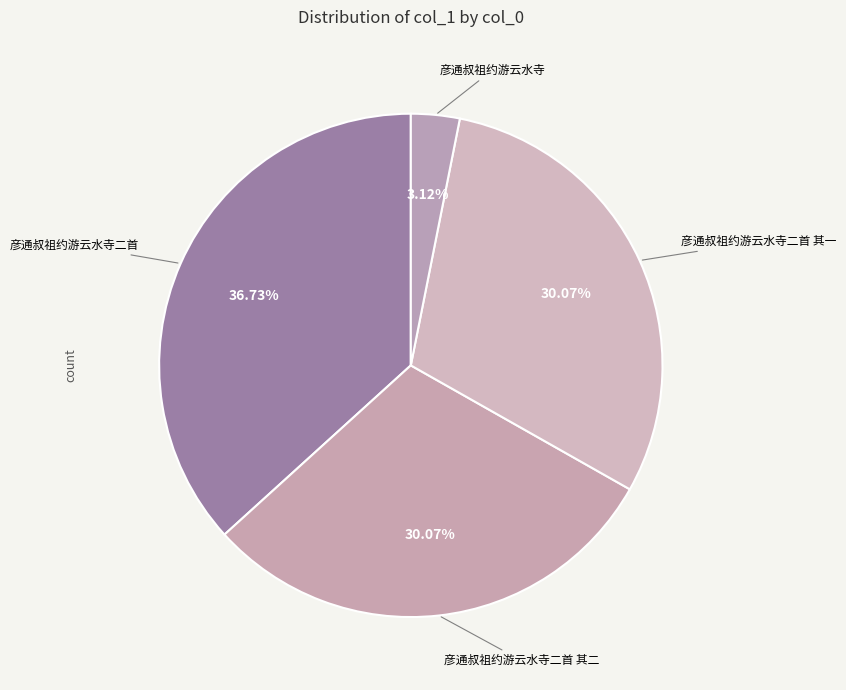

To the nearest percent, what is the combined percentage of 彦通叔祖约游云水寺二首 其一 and 彦通叔祖约游云水寺二首 其二?

60%